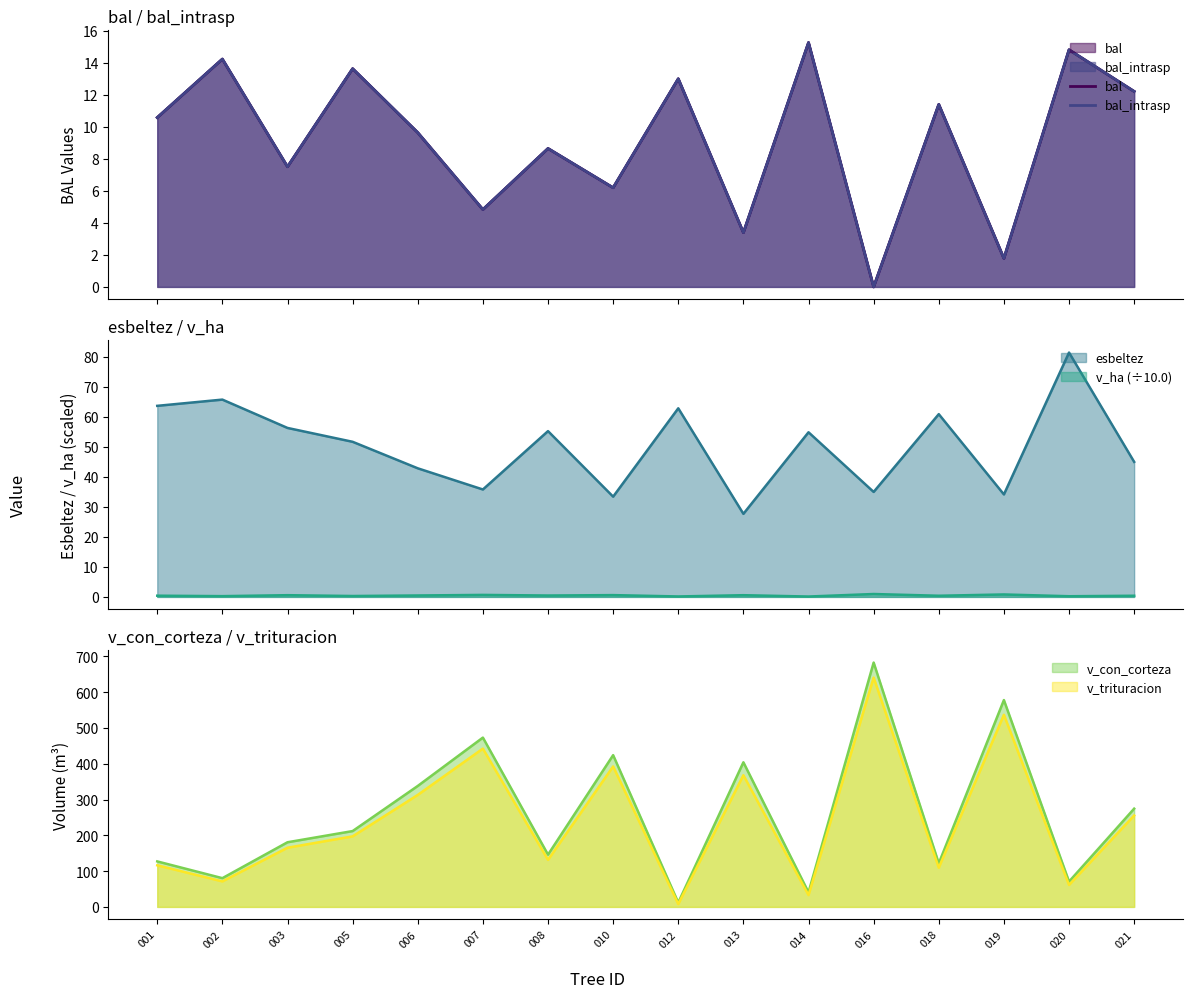

True or false: esbeltez and v_ha (÷10.0) intersect in this chart.

False